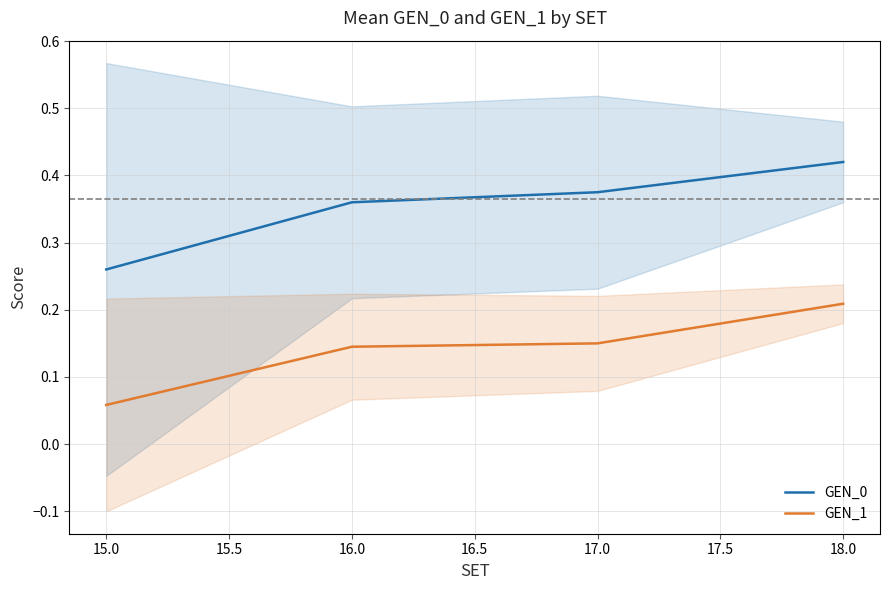

Where is GEN_1 nearest to the value 0?

15.0